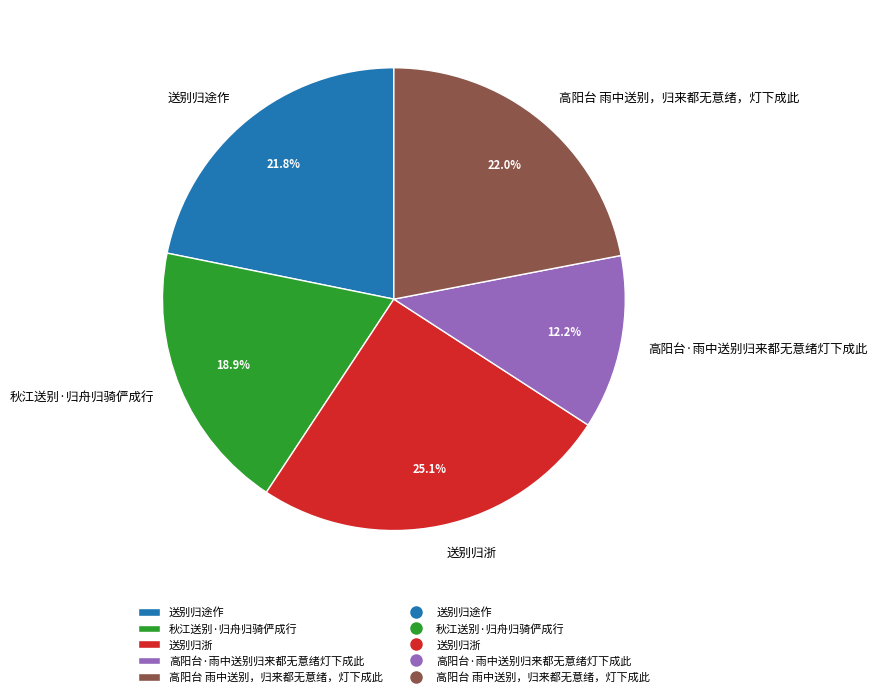

To the nearest percent, what is the difference between the largest and smallest slice percentages?

13%